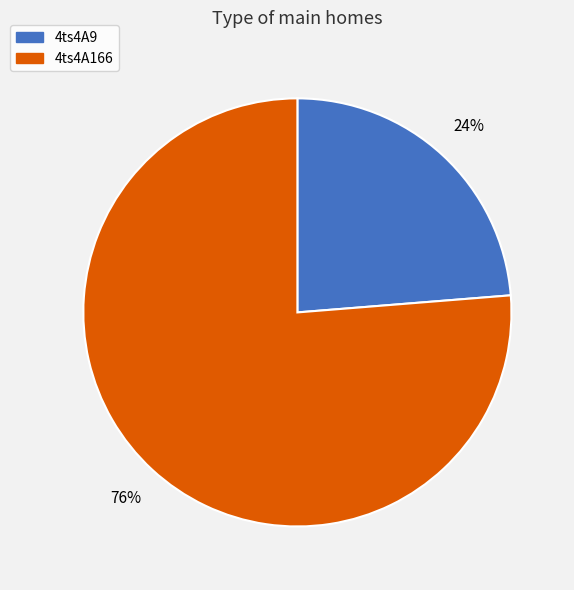

What is the smallest slice in the pie chart?

4ts4A9